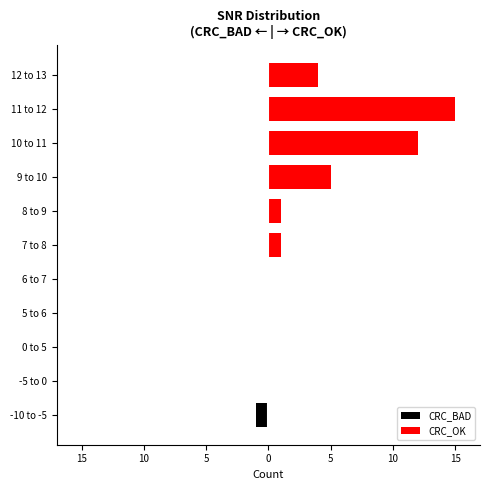

What is the lowest value of the CRC_BAD series?

-1